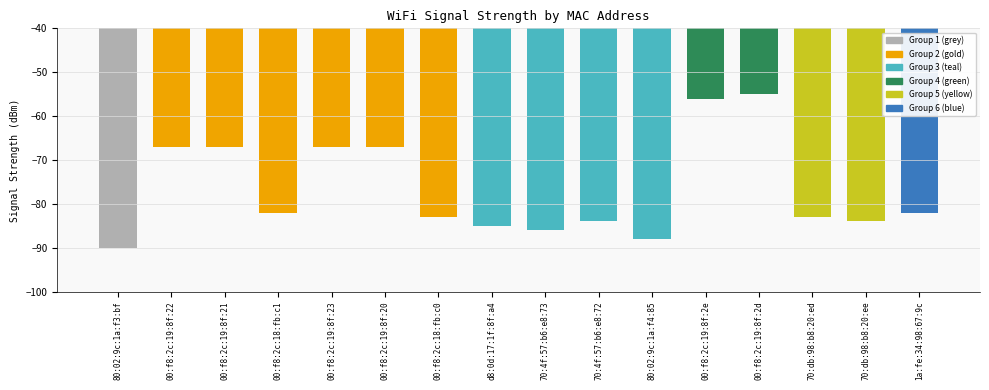

Reading left to right, transcribe all the data shown in this chart.

80:02:9c:1a:f3:bf=-90	00:f8:2c:19:8f:22=-67	00:f8:2c:19:8f:21=-67	00:f8:2c:18:fb:c1=-82	00:f8:2c:19:8f:23=-67	00:f8:2c:19:8f:20=-67	00:f8:2c:18:fb:c0=-83	d8:0d:17:1f:8f:a4=-85	70:4f:57:b6:e8:73=-86	70:4f:57:b6:e8:72=-84	80:02:9c:1a:f4:85=-88	00:f8:2c:19:8f:2e=-56	00:f8:2c:19:8f:2d=-55	70:db:98:b8:20:ed=-83	70:db:98:b8:20:ee=-84	1a:fe:34:98:67:9c=-82